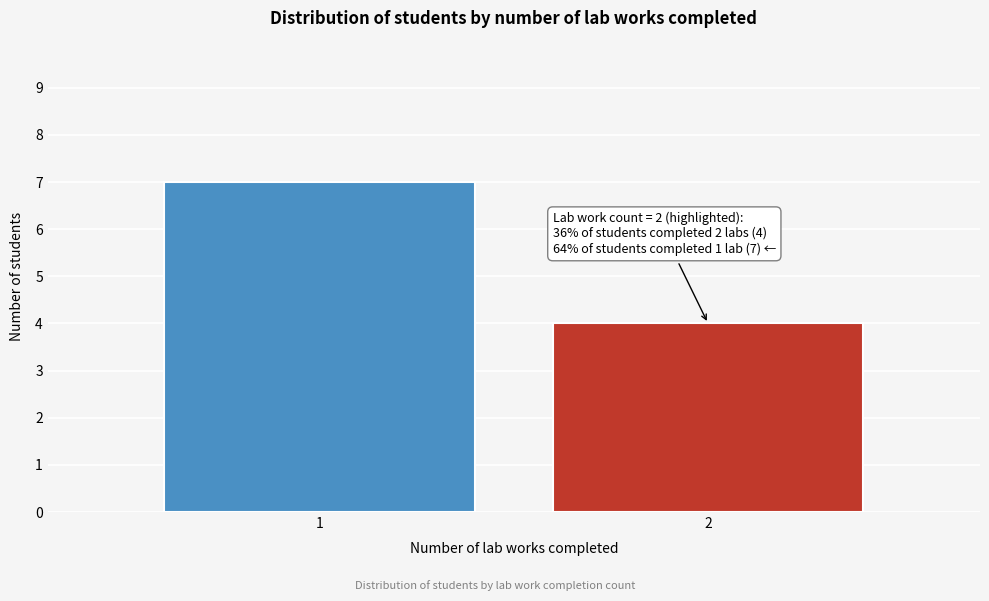

Reading left to right, list all the values displayed in this chart.

1=7	2=4